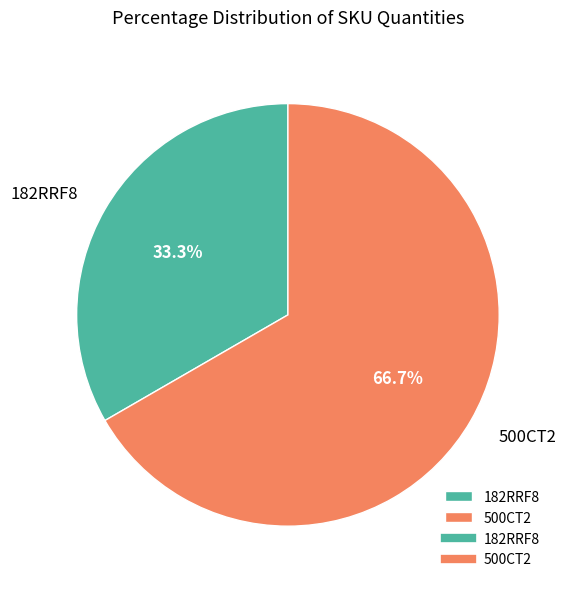

What is the smallest slice in the pie chart?

182RRF8